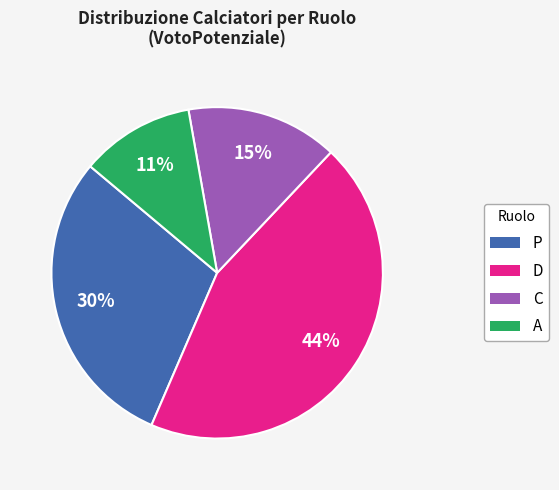

Is there a majority slice in this chart?

No